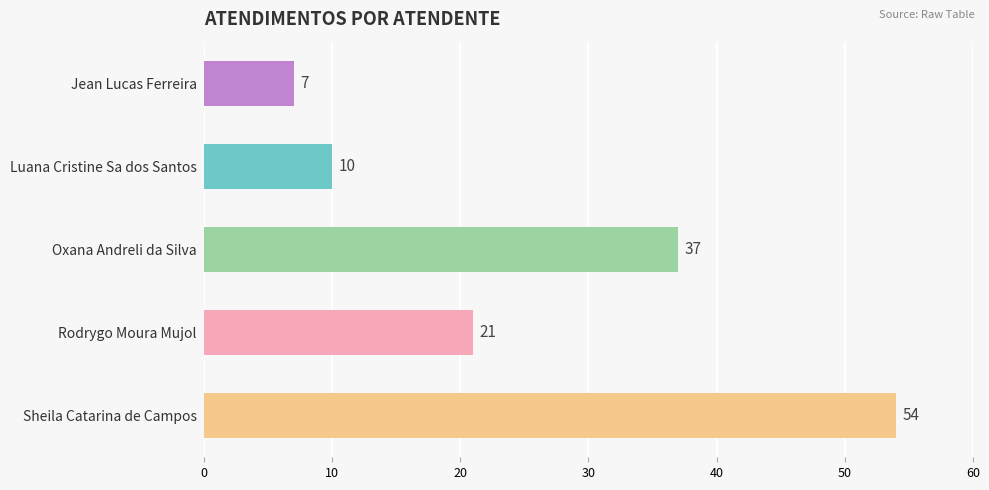

Reading top to bottom, transcribe all the data shown in this chart.

7	10	37	21	54